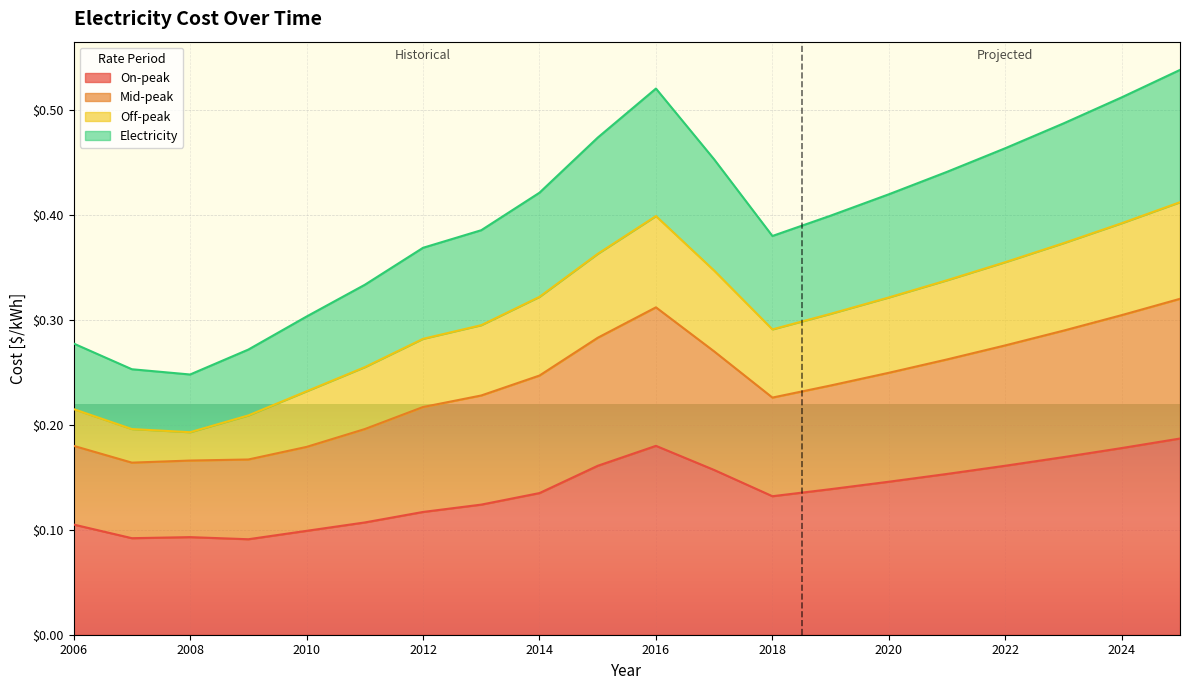

True or false: On-peak has a value of 0.2 at 2012.

False